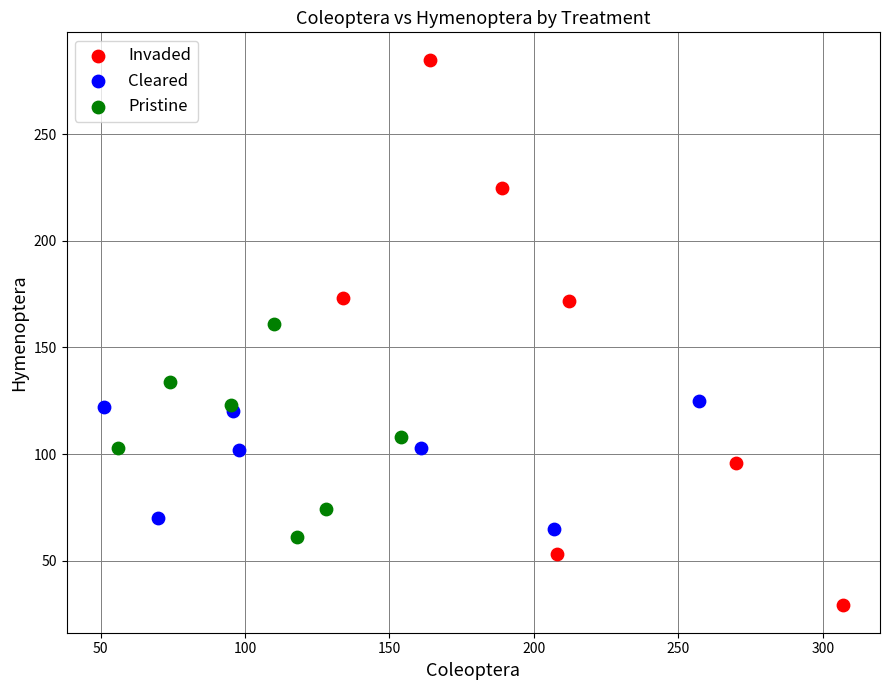

Which series reaches the minimum Y coordinate?

Invaded